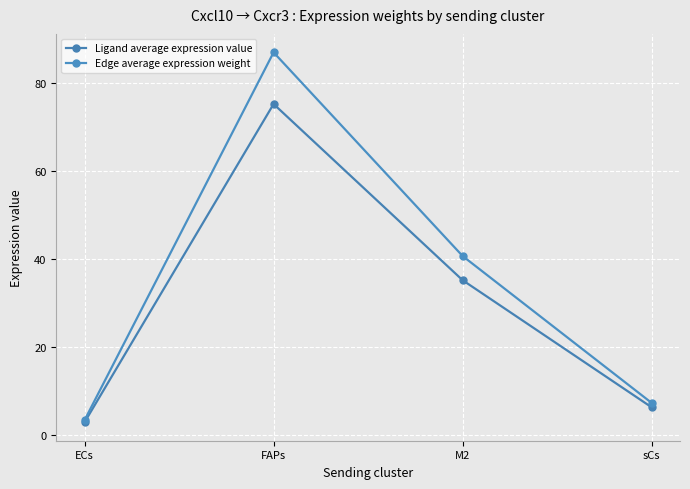

Reading right to left, transcribe all the data shown in this chart.

Ligand average expression value: 6.4	35.2	75.2	3.0
Edge average expression weight: 7.4	40.7	86.9	3.5